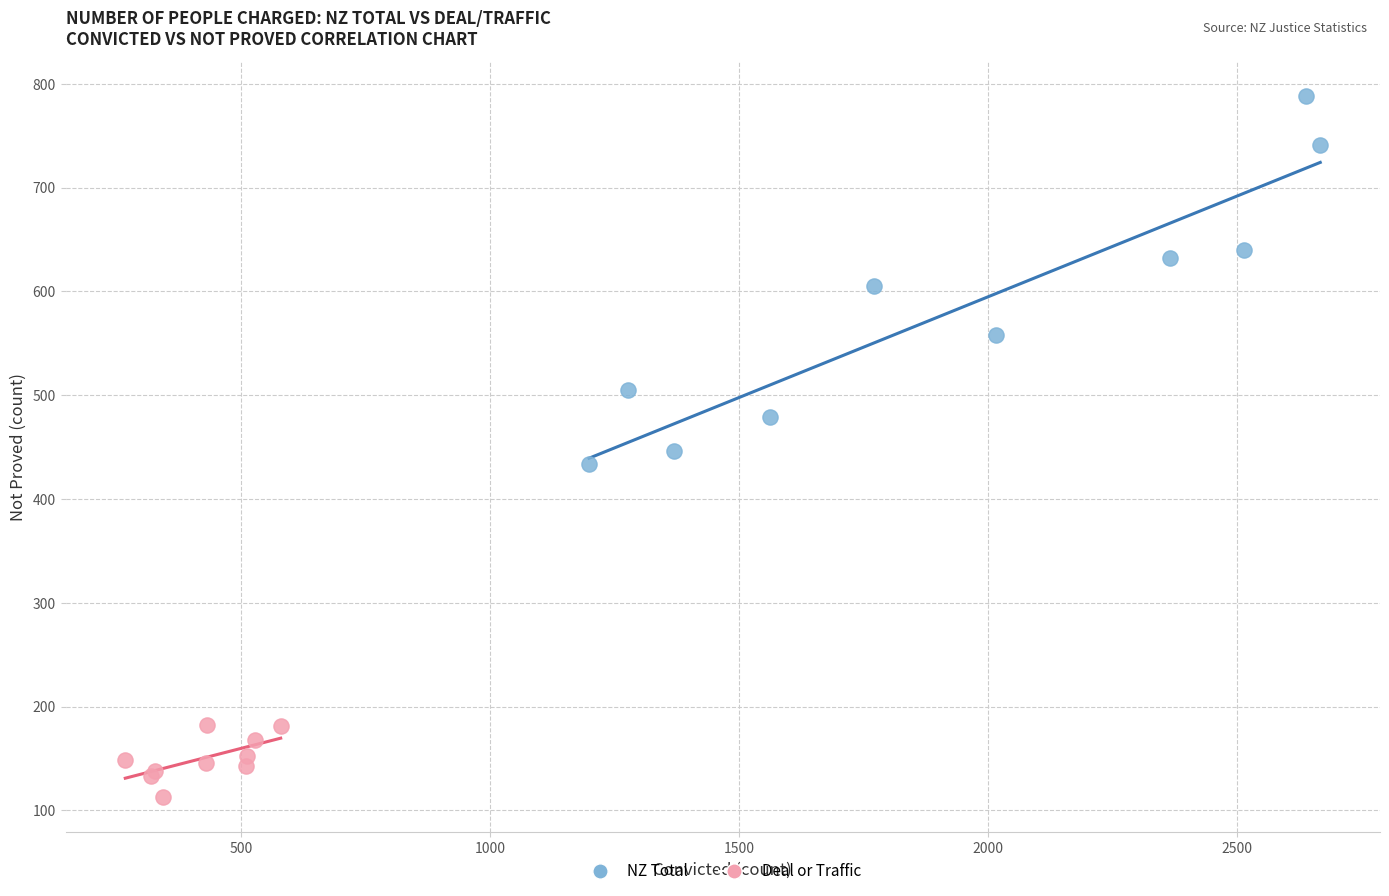

What are all the series names shown in the legend?

NZ Total, Deal or Traffic